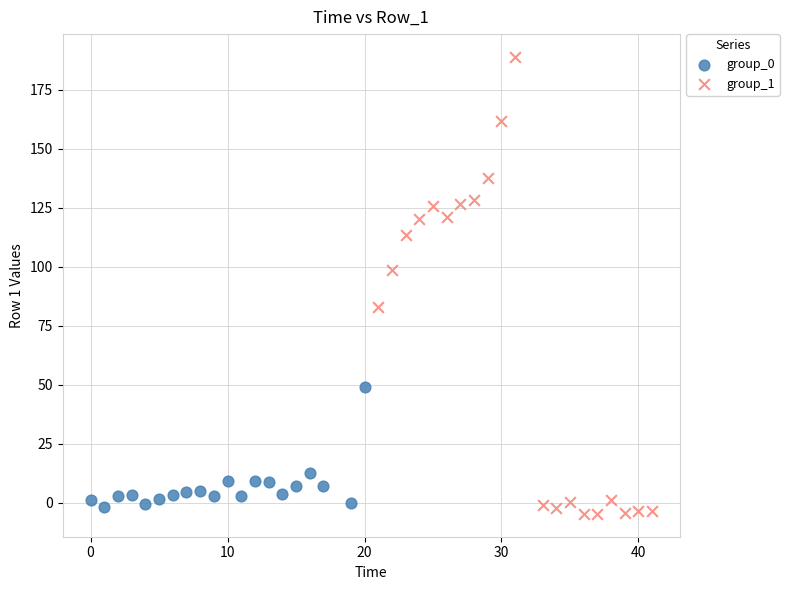

Which series reaches the maximum Y coordinate?

group_1